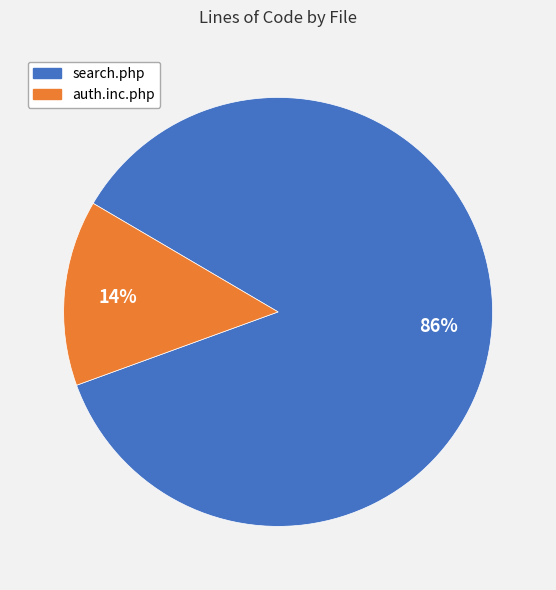

Which category has the smallest portion of the pie?

auth.inc.php